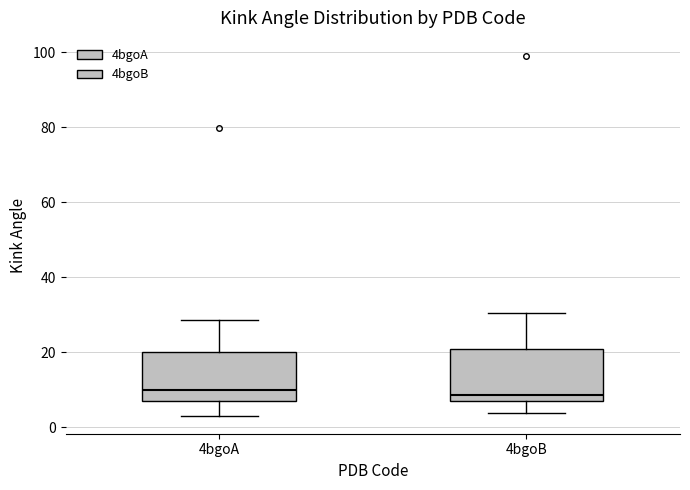

Reading left to right, read every box against the y-axis: the position of its median line, the range the box covers, and the ends of its whiskers. The values are not printed on the chart, so give them approximately, as read against the axis.

4bgoA: median 10, box 6 to 20, whiskers 4 to 28
4bgoB: median 8, box 6 to 20, whiskers 4 to 30